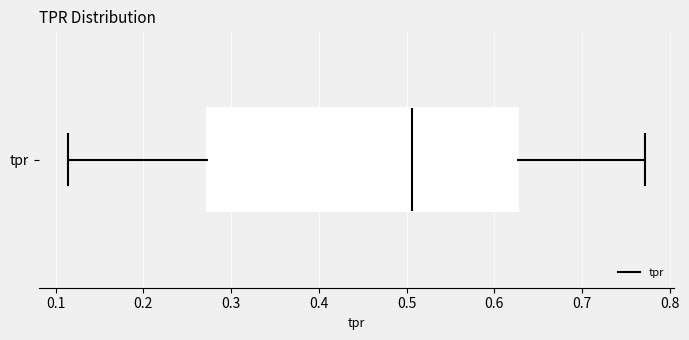

Where does the median line of the box for tpr sit on the x-axis? The values are not printed on the chart, so give them approximately, as read against the axis.

0.51